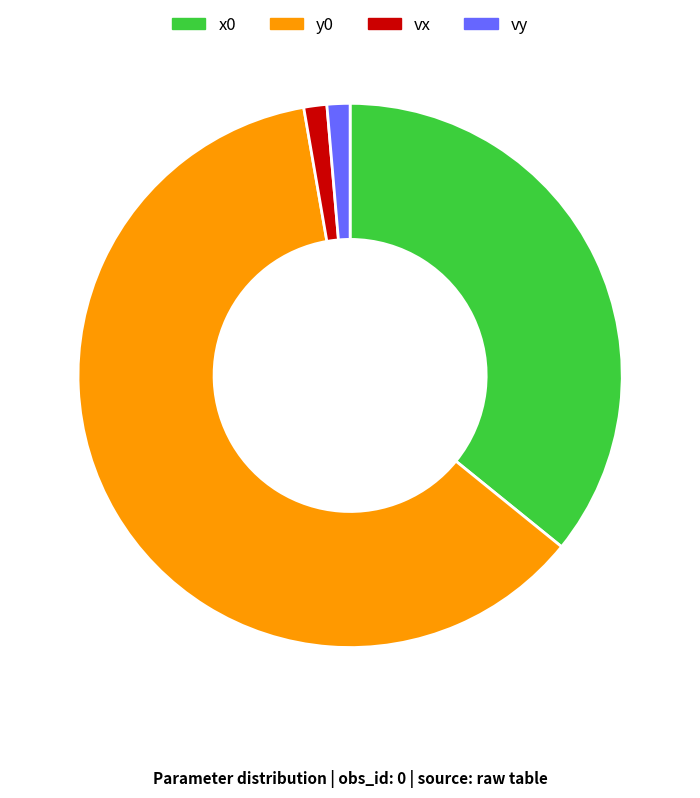

How many slices are in this pie chart?

4